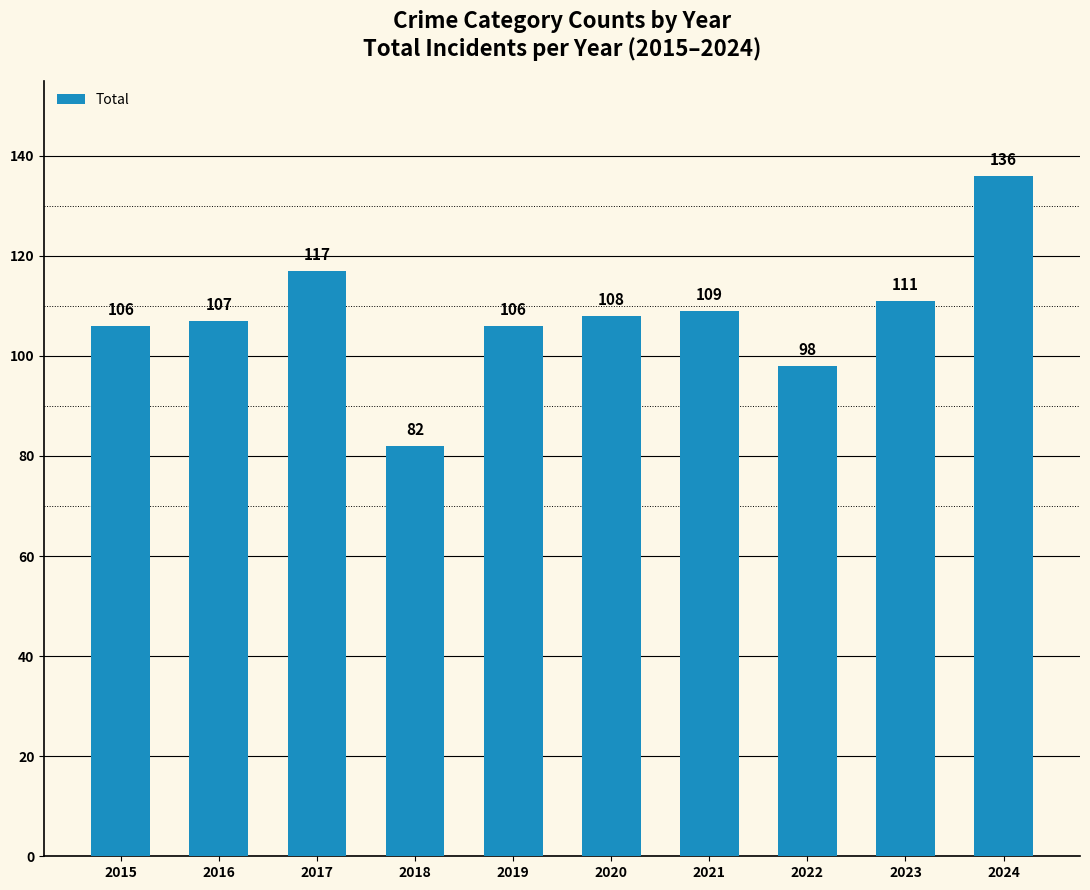

What is the smallest value displayed?

82